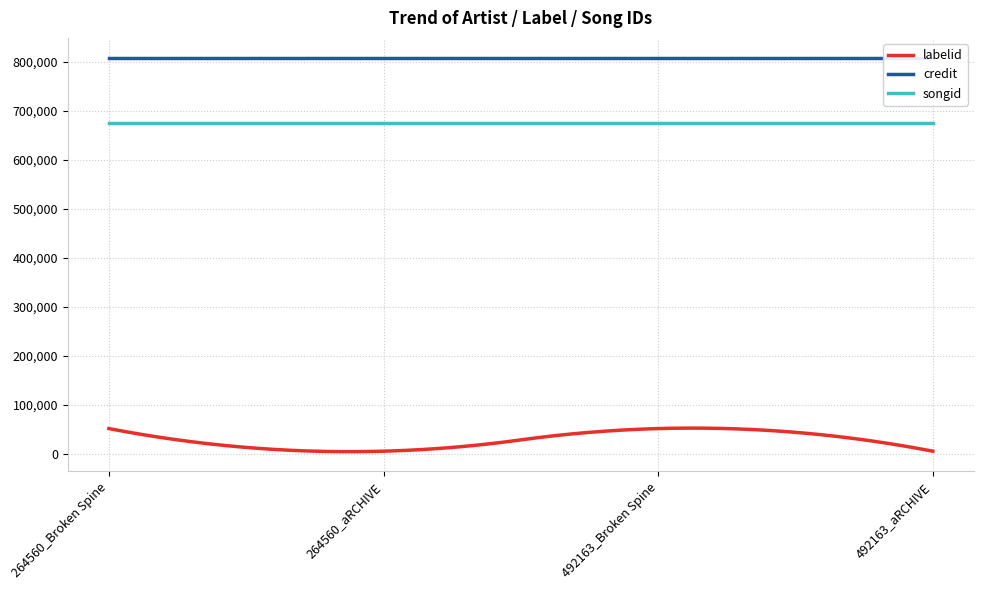

List the series in order of their peak value, lowest first.

labelid, songid, credit